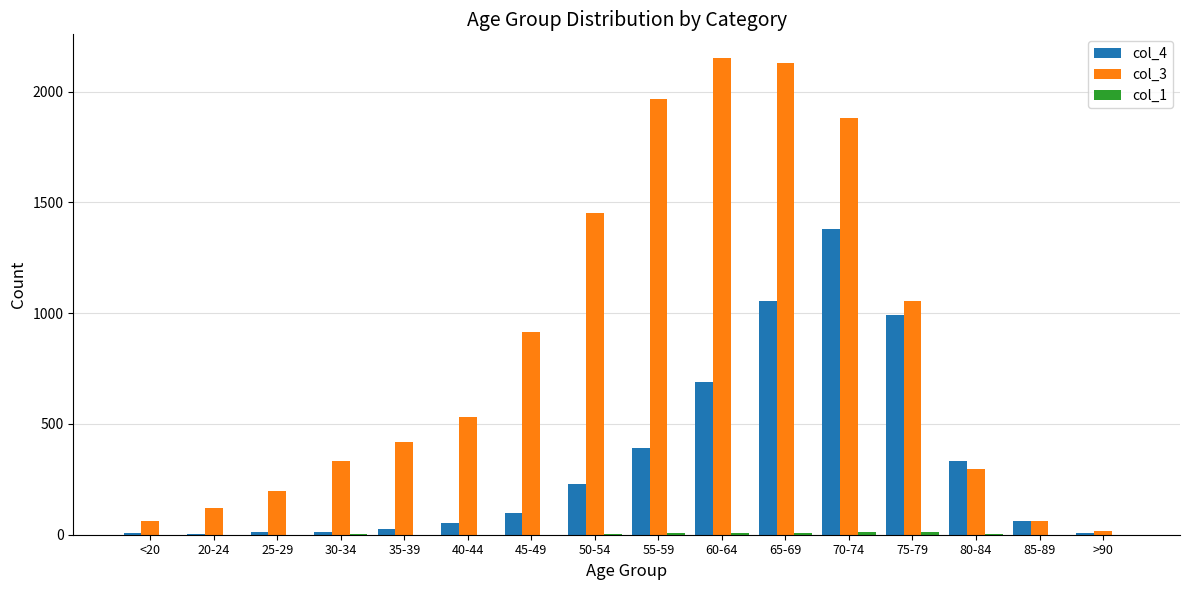

The value of col_4 at 70-74 is 404. True or false?

False